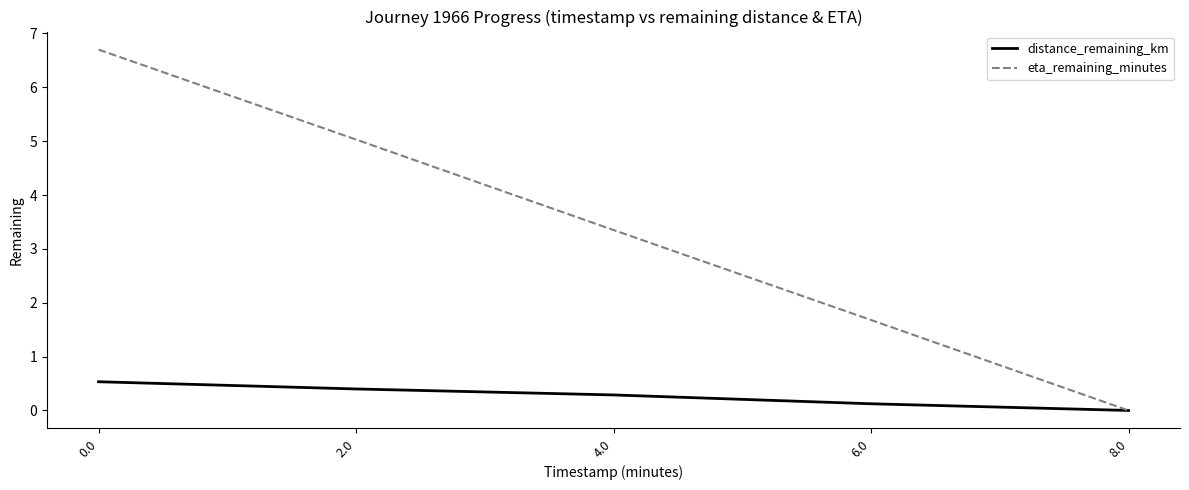

What is the total value across all series at 2.0?

5.4